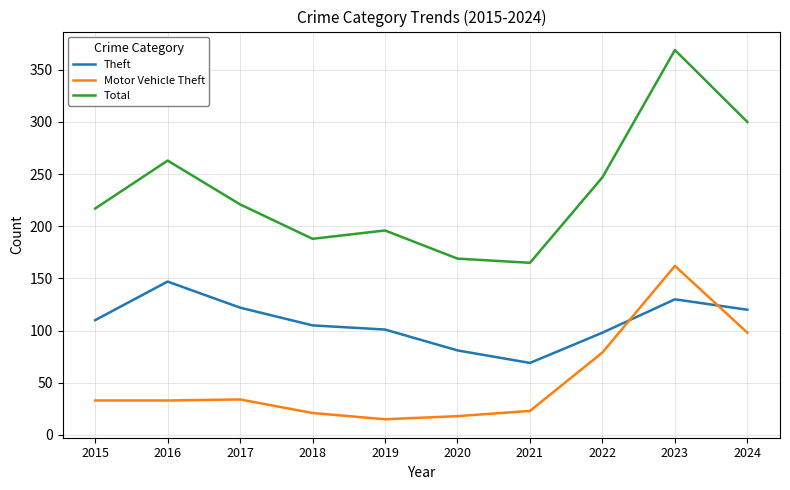

What is the sum of all Theft values?

1083